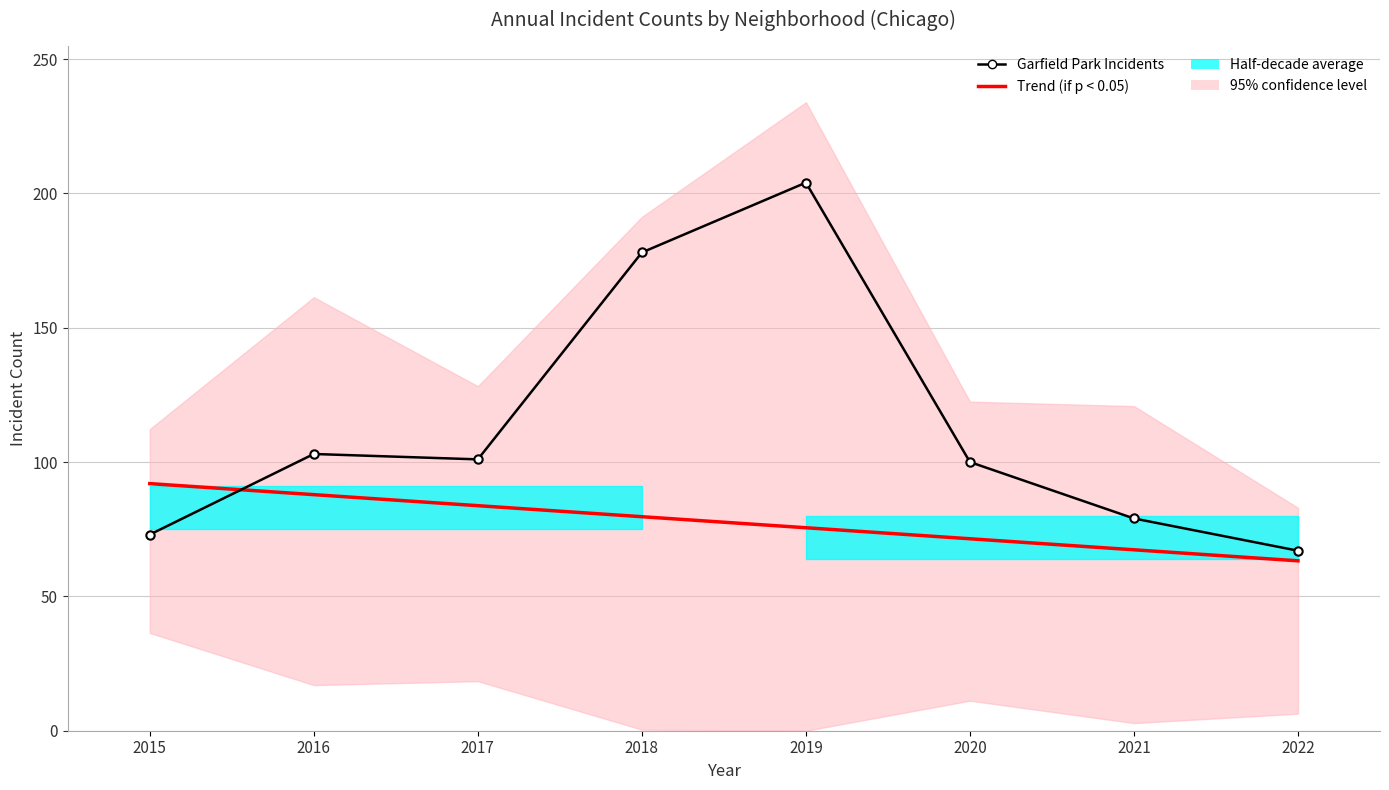

Where does the Garfield Park series first go above 101?

2016